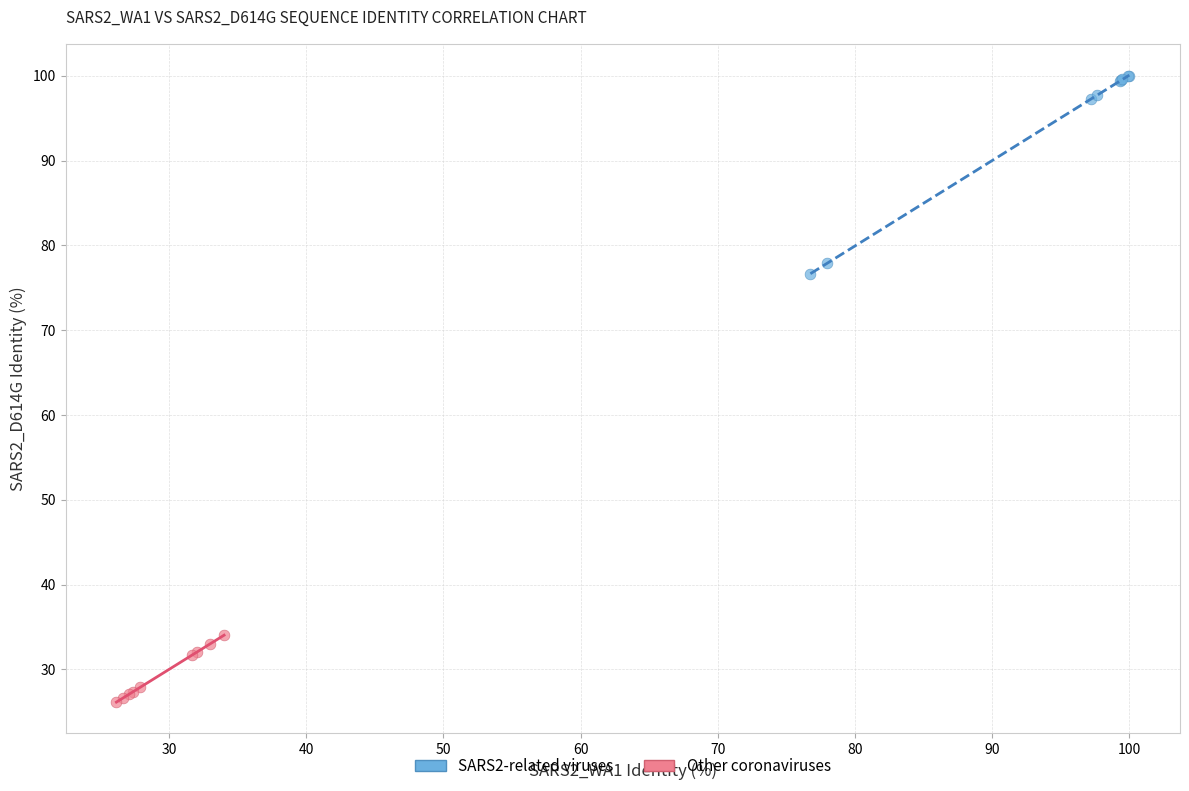

Which series has the largest Y range (max minus min)?

SARS2-related viruses